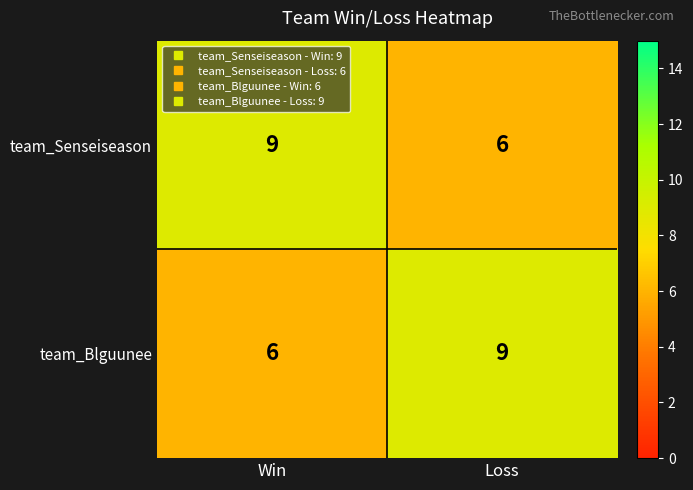

What is the total value across all series at Win?

15